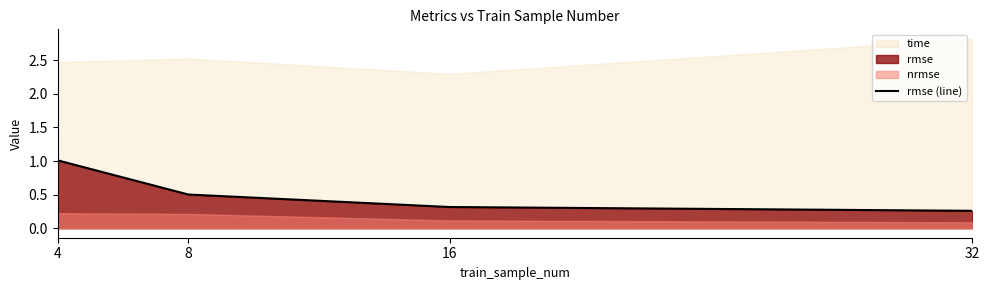

The value at 8 is 0.2. True or false?

False